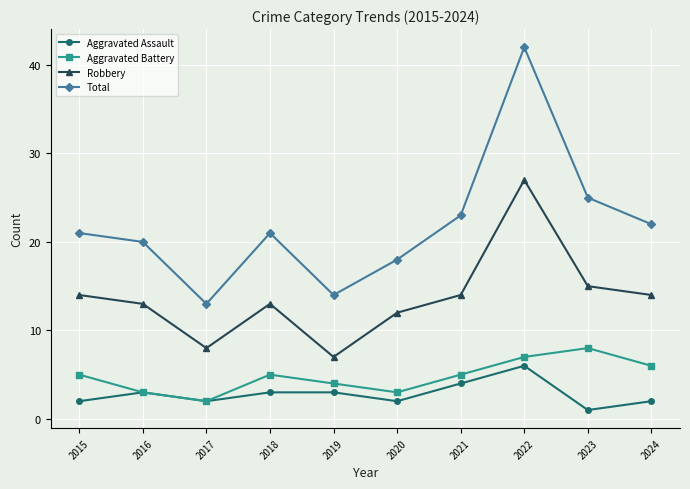

Count the number of categories in the chart.

10